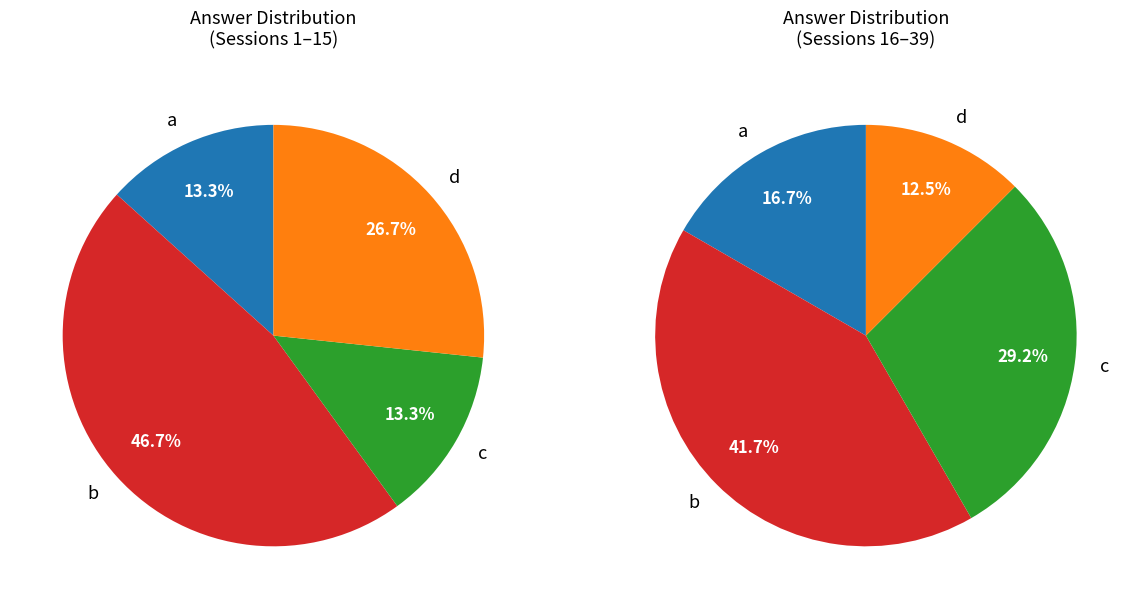

What is the smallest slice in the pie chart?

a